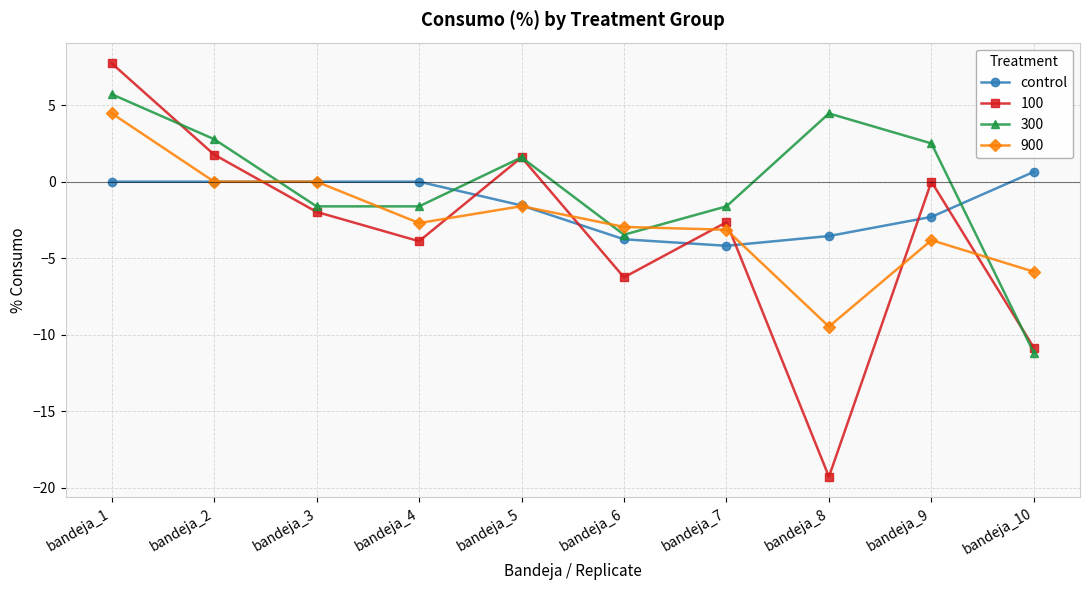

Which series has the widest spread of values?

100